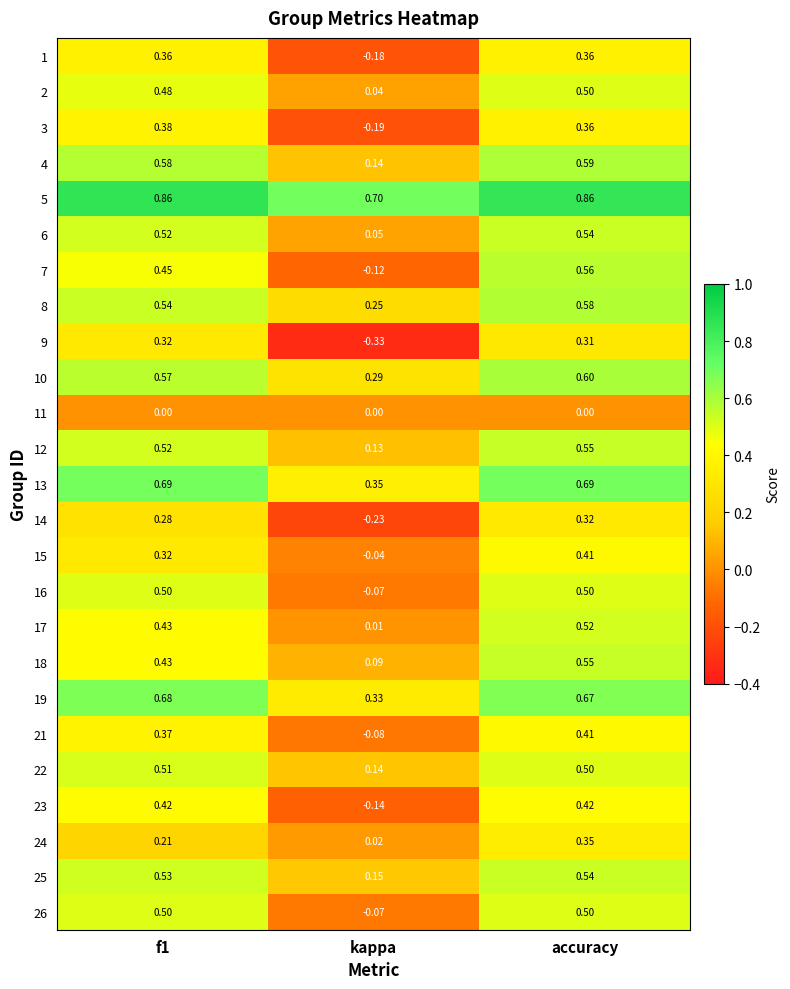

Is the value of 25 at kappa greater than the value of 15 at kappa?

Yes